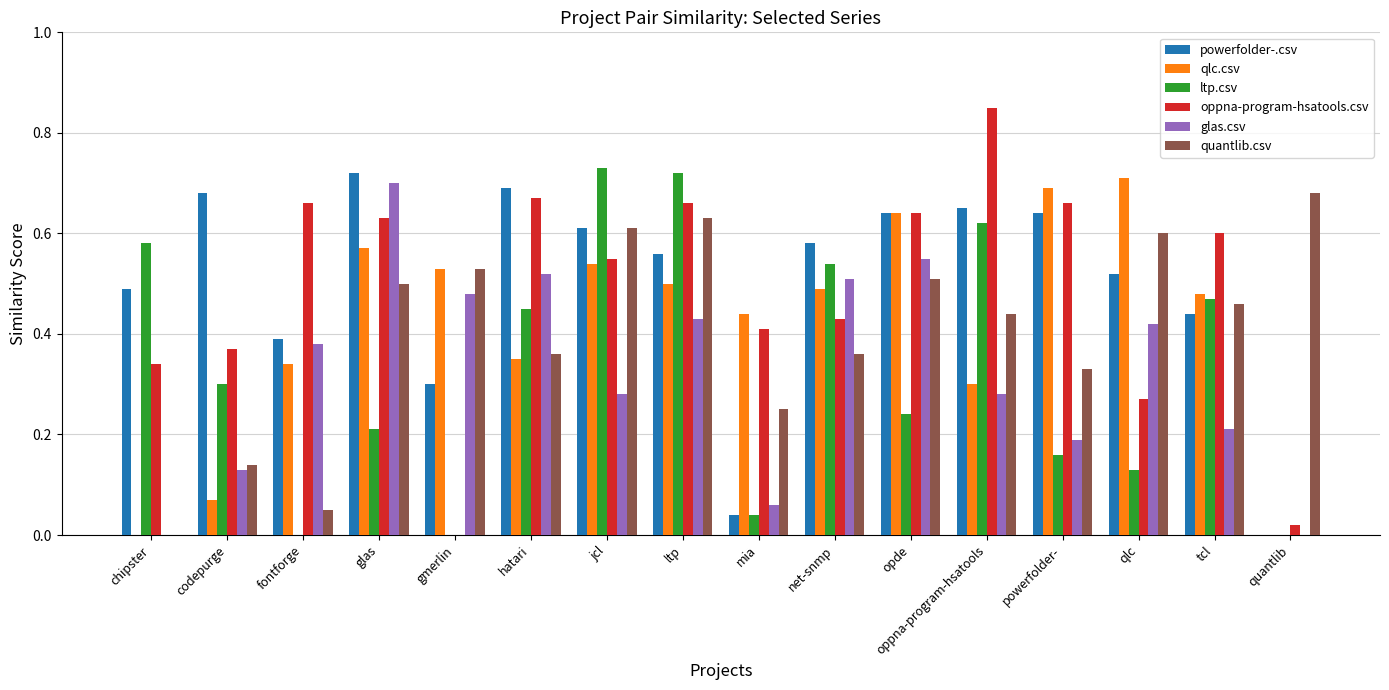

Which series changed the most between hatari and mia?

powerfolder-.csv